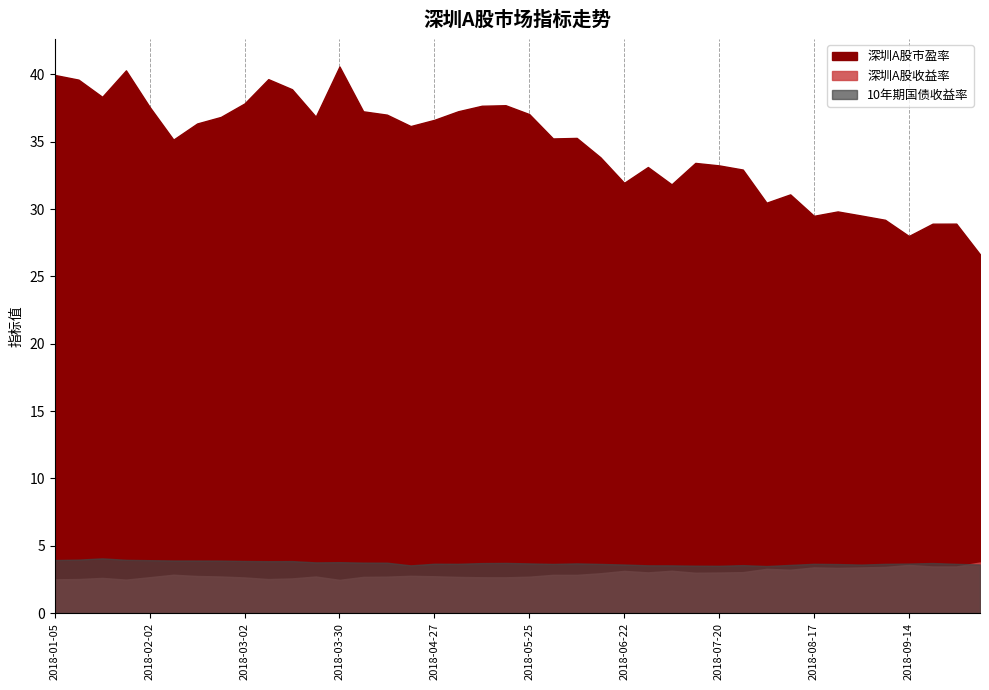

Is it true that 10年期国债收益率 equals 1.1 at 2018-03-09?

False